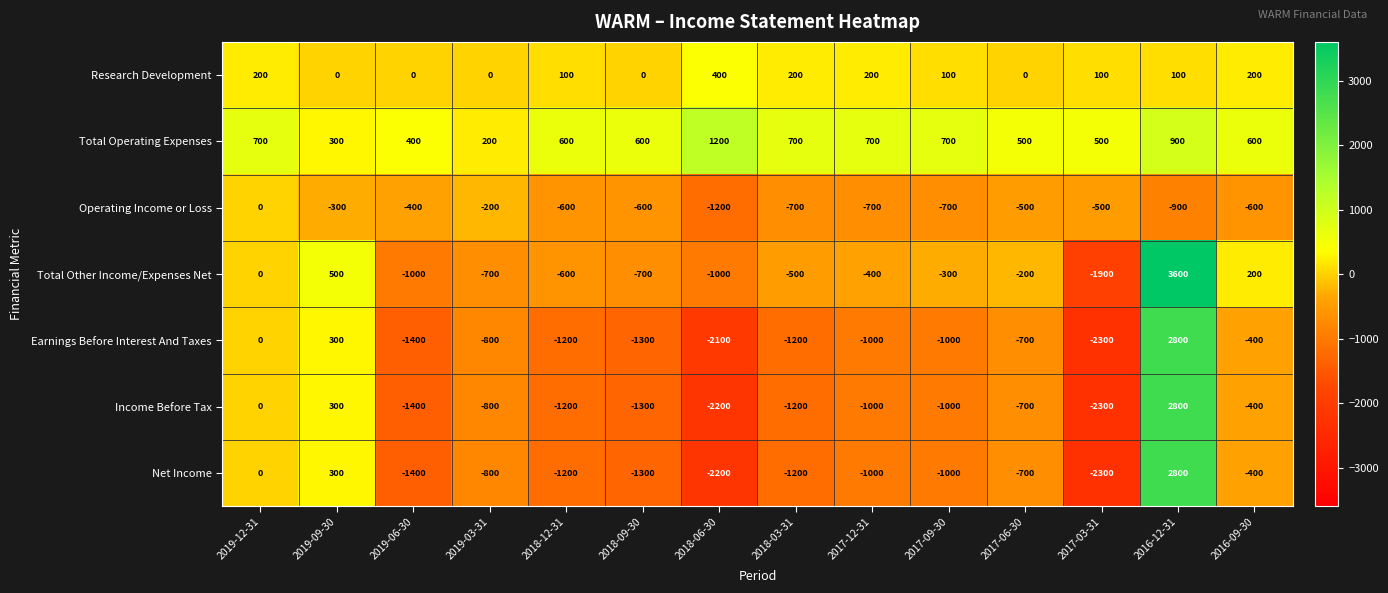

The value of Research Development at 2017-09-30 is 57. True or false?

False